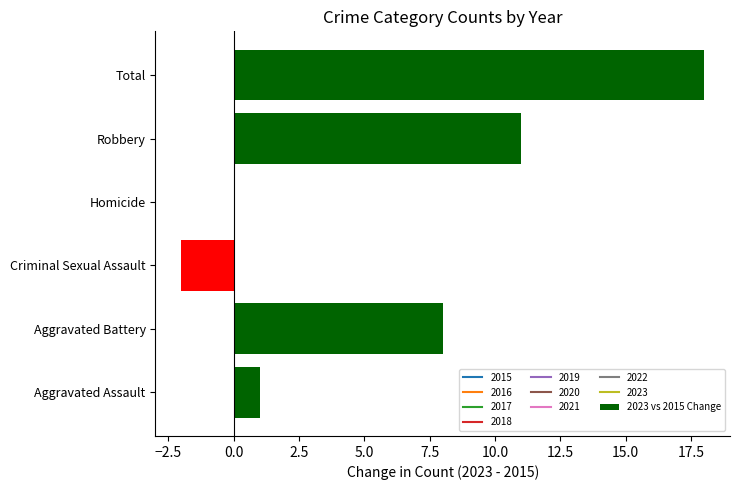

What is the ratio of the value at Total to the value at Aggravated Assault?

18.0